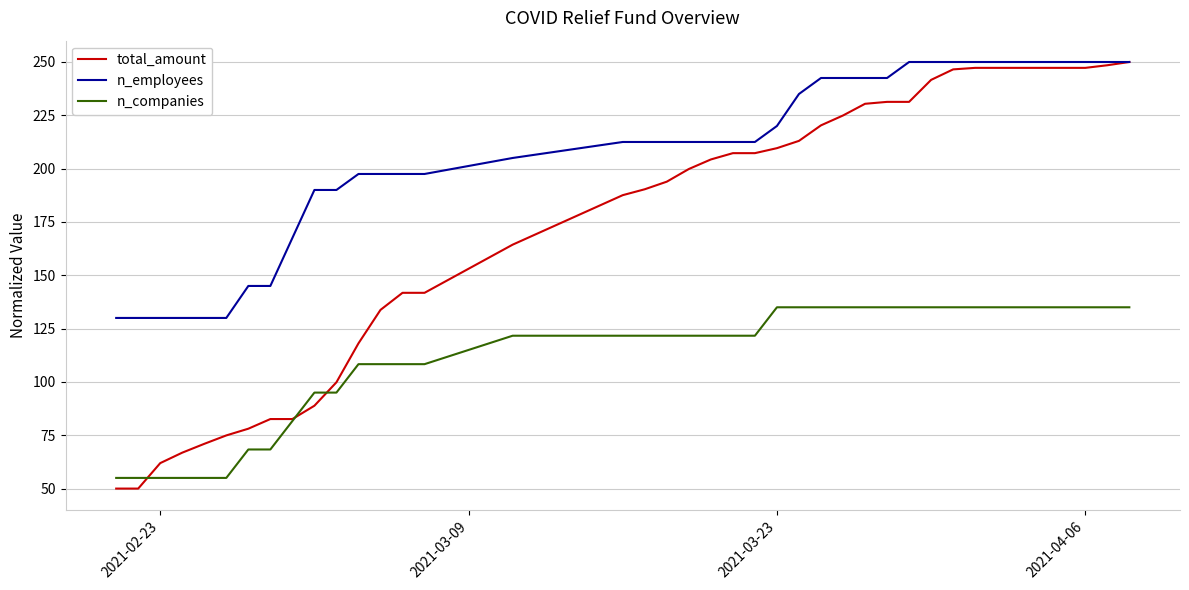

At how many categories does at least one series exceed 158?

32